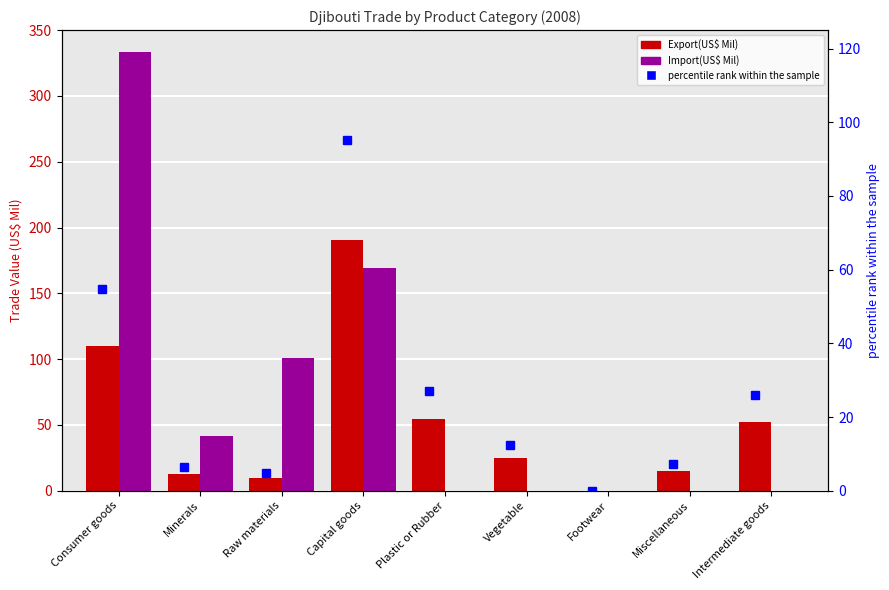

At Vegetable, list the series in order from smallest to largest.

Import(US$ Mil), percentile rank within the sample, Export(US$ Mil)